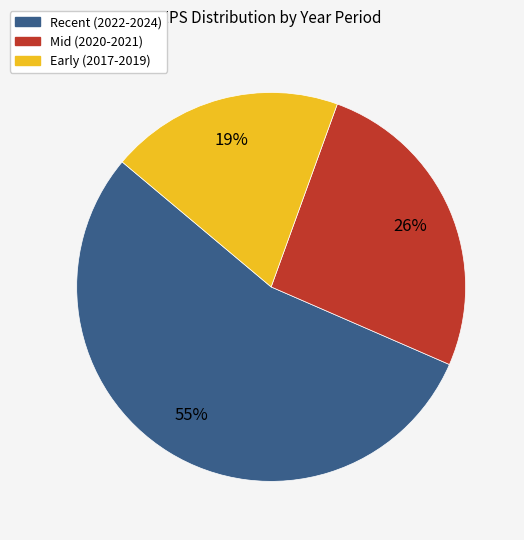

To the nearest percent, what is the average slice percentage?

33%